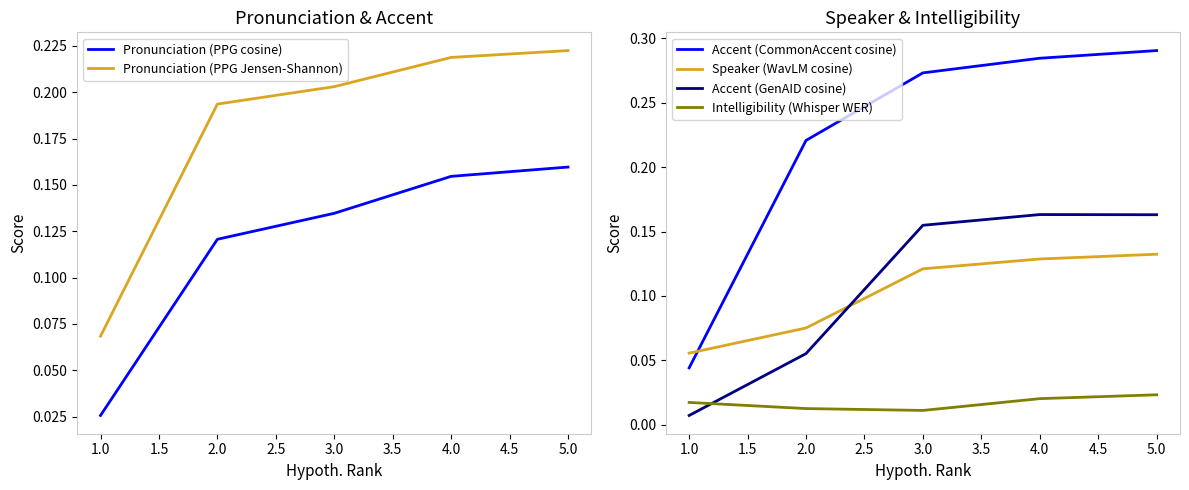

Which series has the largest total across all categories?

Accent (CommonAccent cosine)